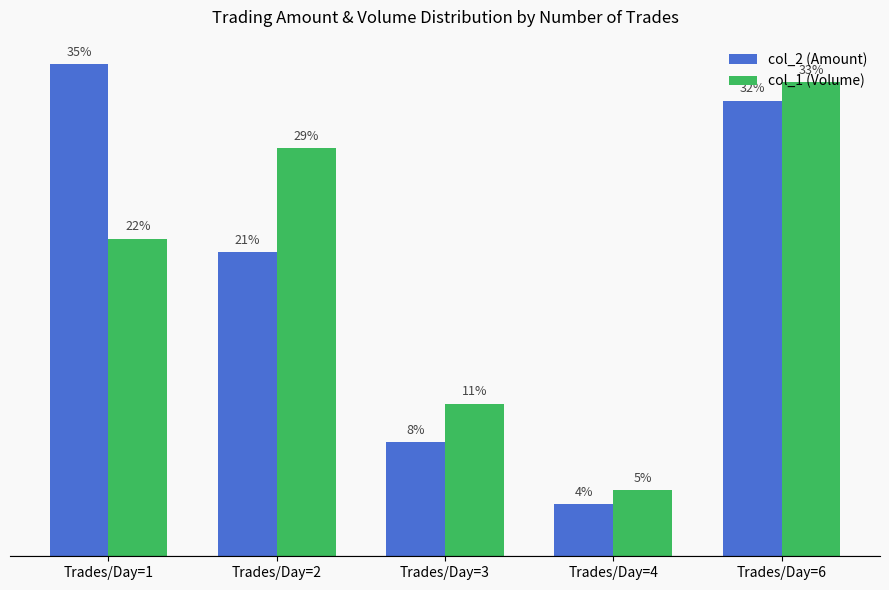

The col_2 (Amount) series shows 15.0 at Trades/Day=6. True or false?

False